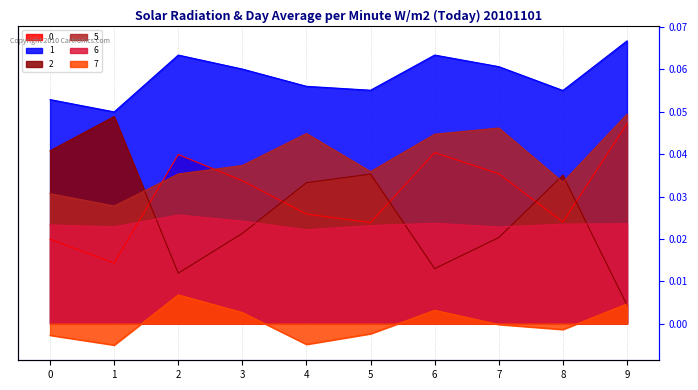

What is the sum of the 1 values at 1 and 2?

0.1